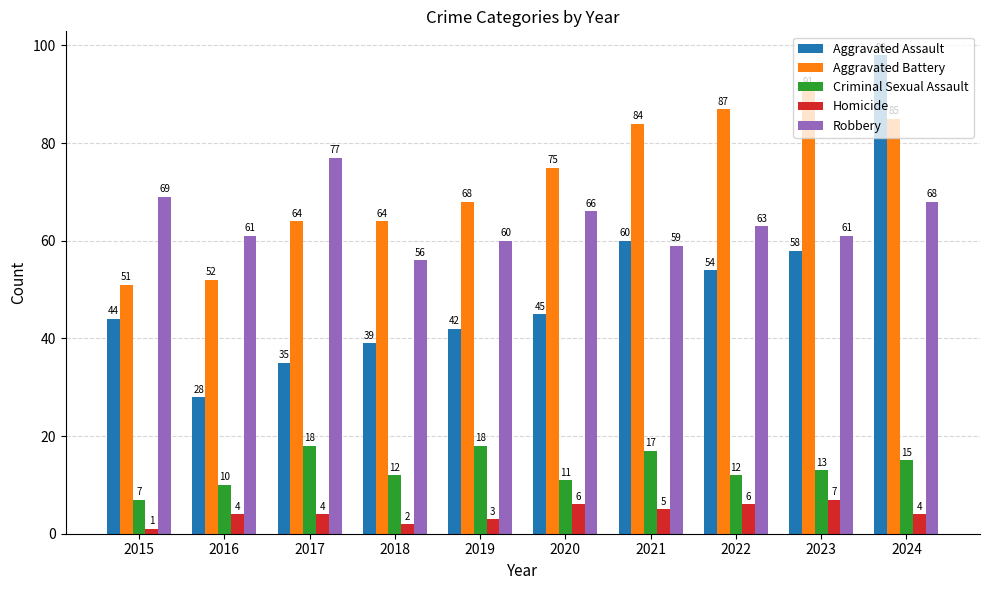

What is the maximum value shown in the chart?

98